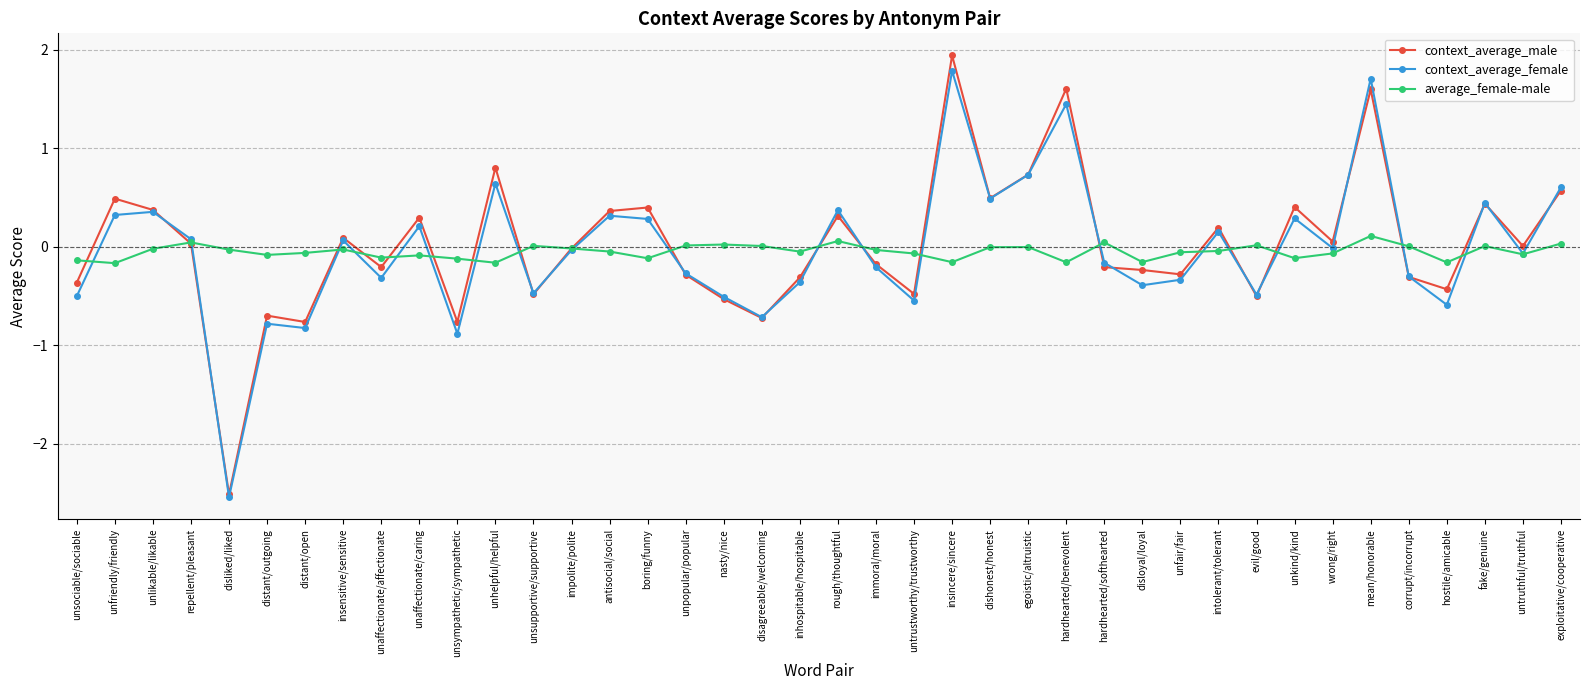

What is the value of the context_average_female point at the 35th from the left?

1.7